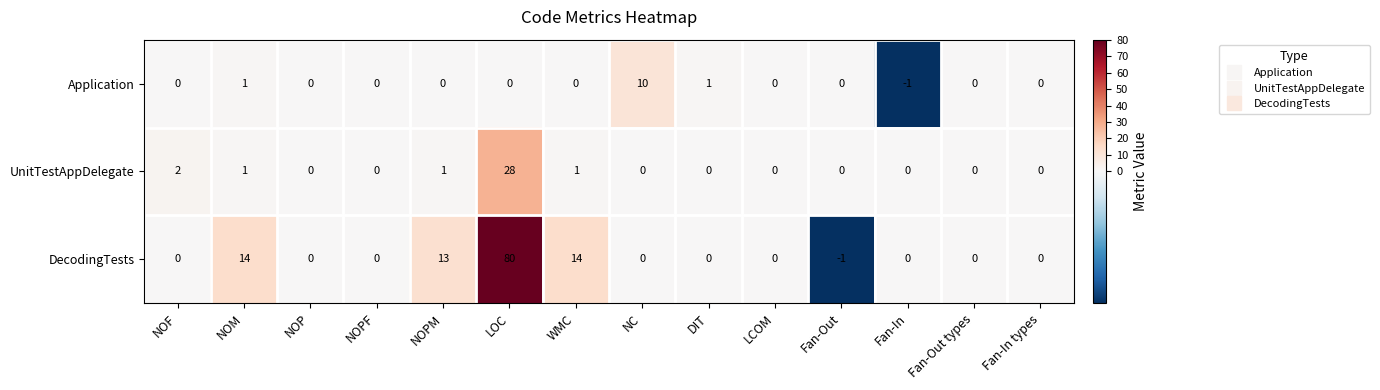

Rank the series by their average value, from highest to lowest.

DecodingTests, UnitTestAppDelegate, Application